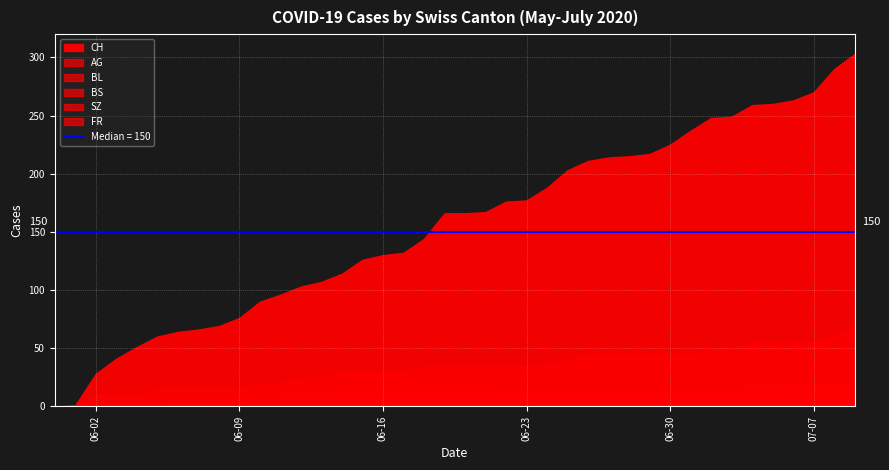

What are all the series names shown in the legend?

CH, AG, BL, BS, SZ, FR